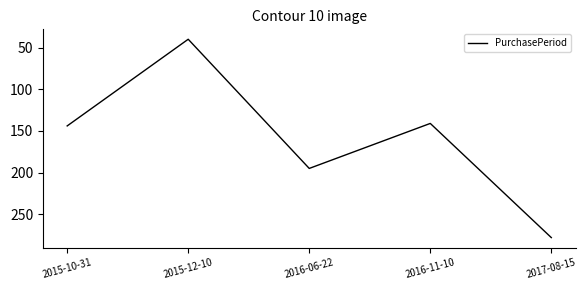

List the labels in order of value, smallest first.

2015-12-10, 2016-11-10, 2015-10-31, 2016-06-22, 2017-08-15